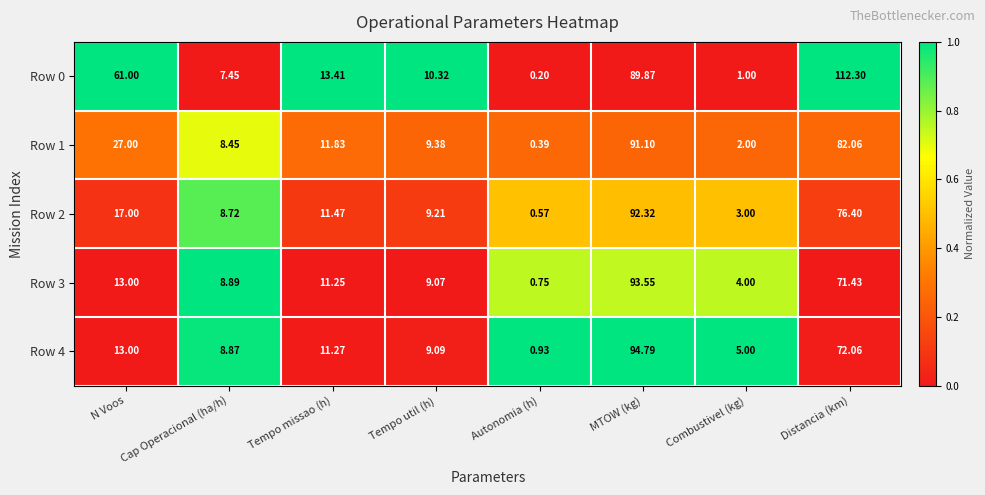

List the series in order of their peak value, lowest first.

Row 1, Row 2, Row 3, Row 4, Row 0